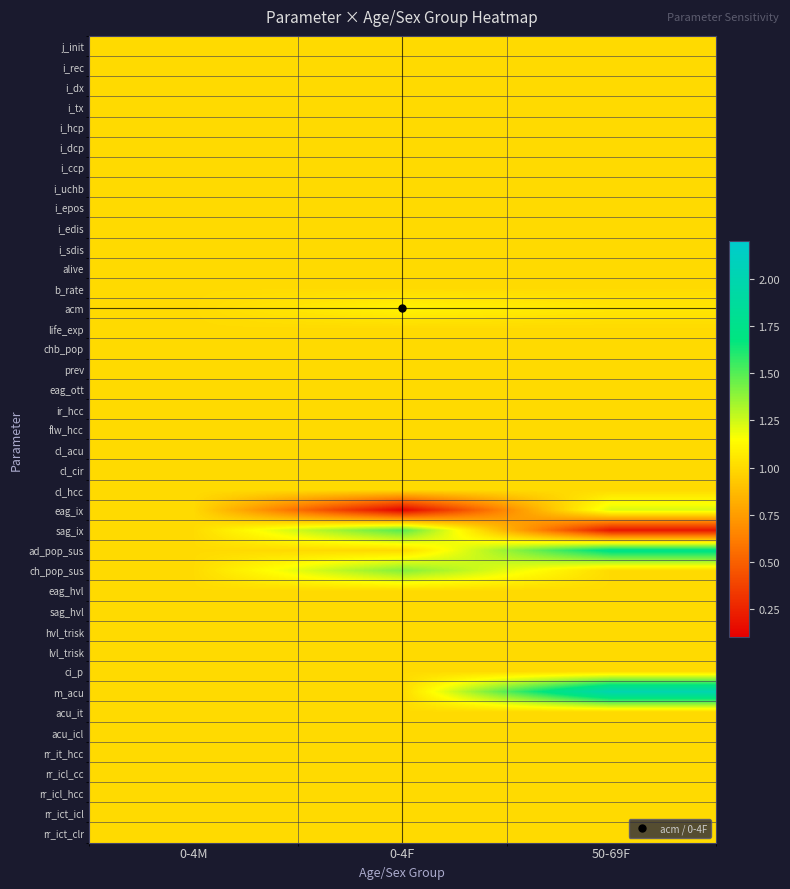

What is the total value across all series at 50-69F?

41.2